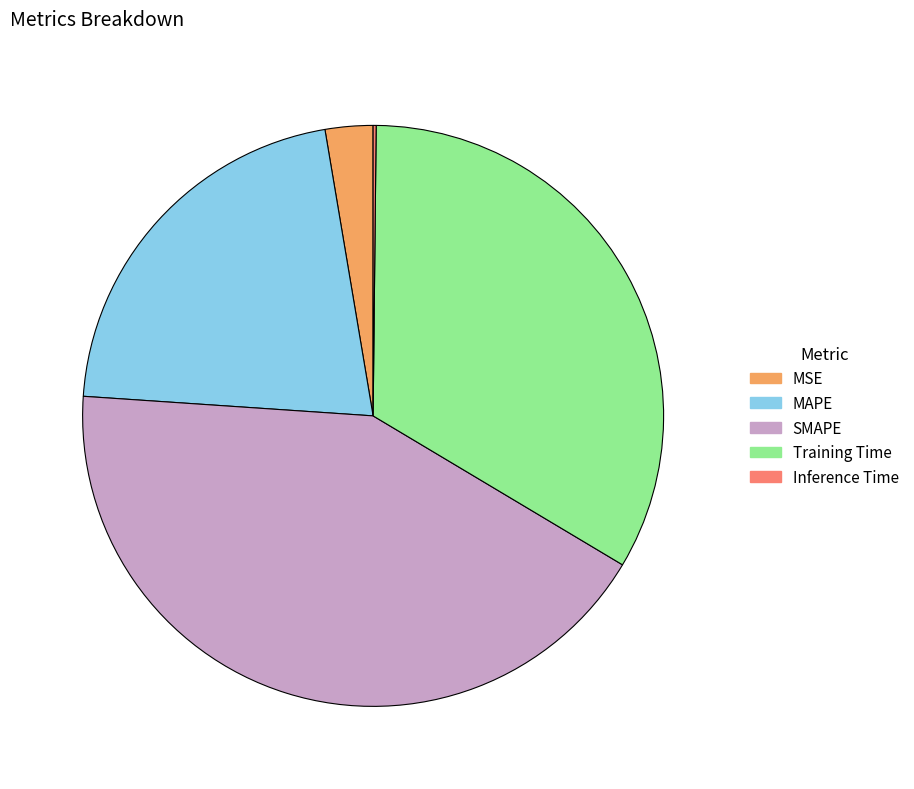

The Training Time slice represents 33% of the pie. True or false?

True